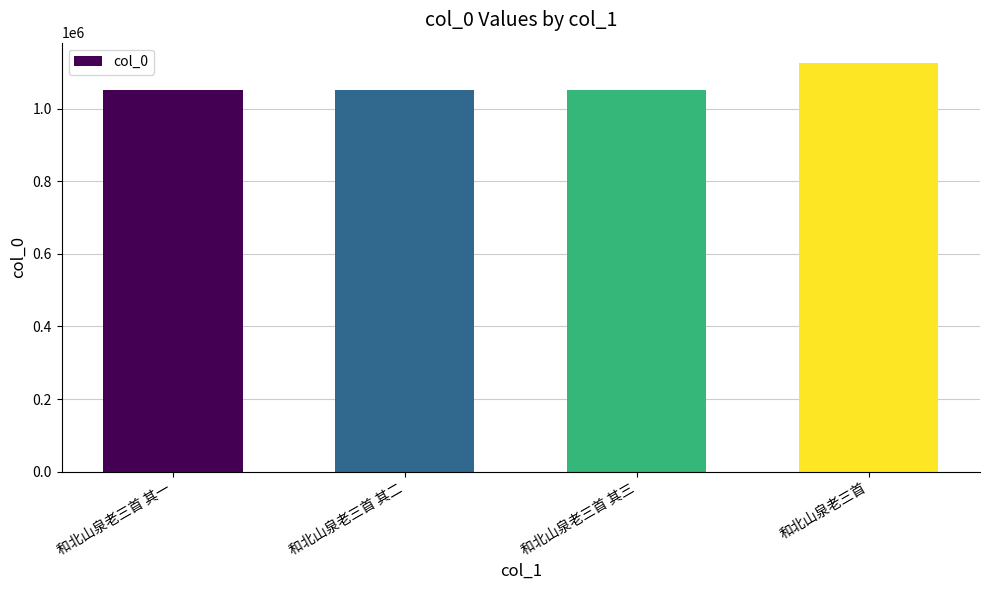

True or false: the data shows 1125881 at 和北山泉老三首.

True